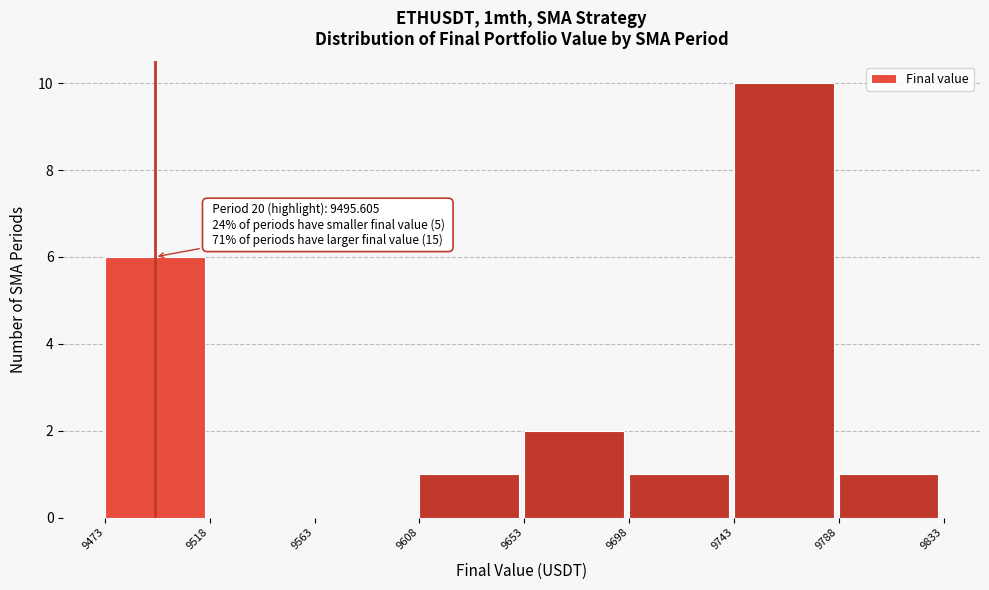

Over which range of the x-axis is the bar tallest?

9743 to 9788